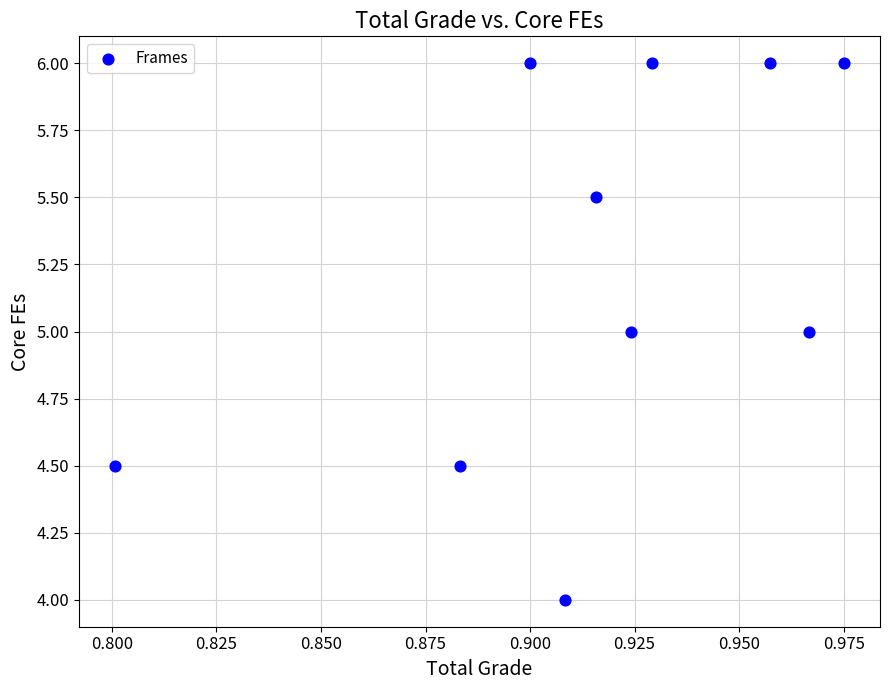

What is the average X value?

0.9